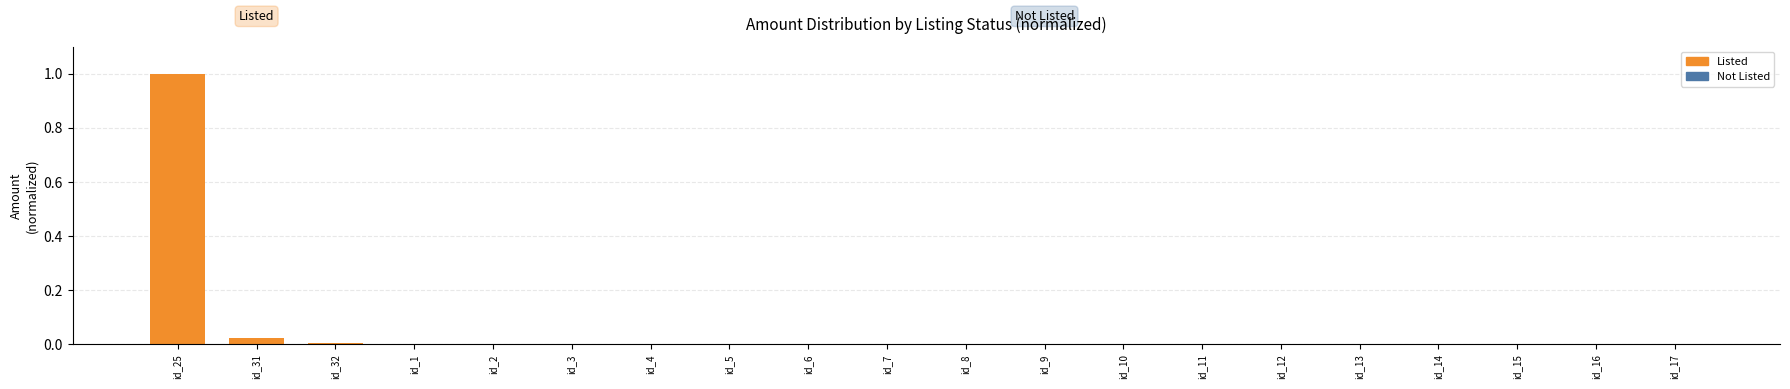

Count the number of data series in this chart.

1